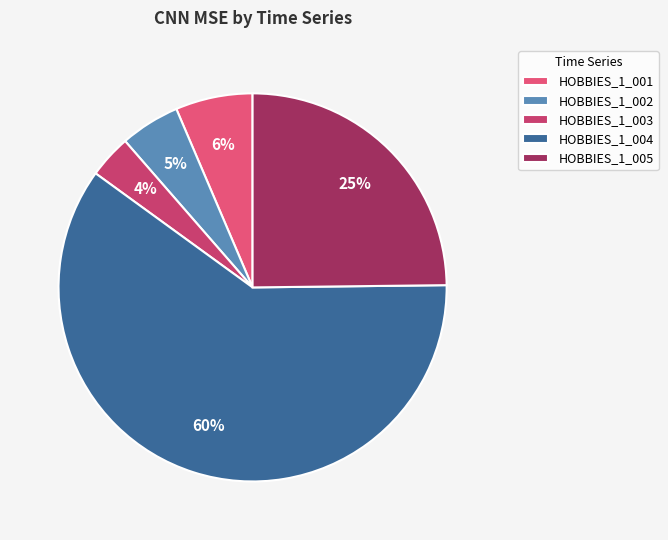

What percentage is the HOBBIES_1_001 slice, to the nearest percent?

6%